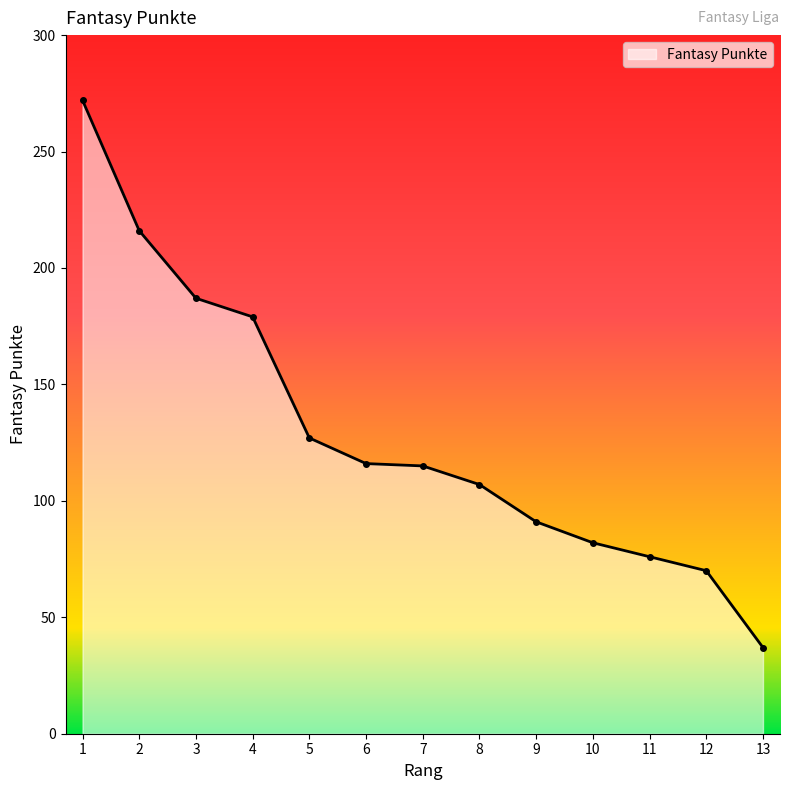

True or false: there are more than 1 points higher than both neighbors.

False